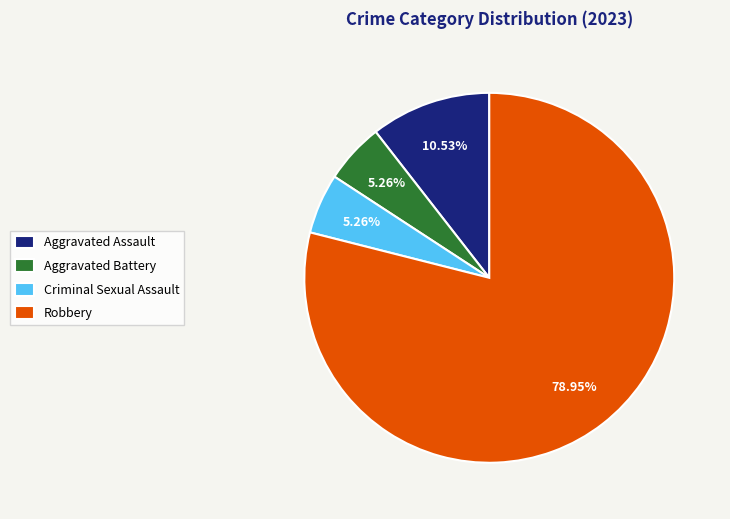

What percentage is the Criminal Sexual Assault slice, to the nearest percent?

5%